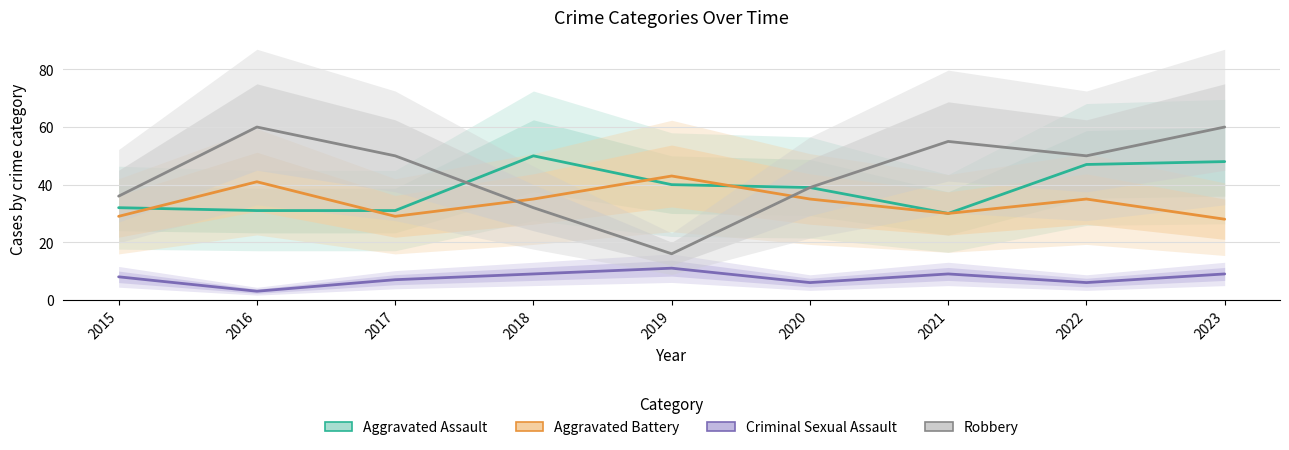

What is the difference between the Robbery values at 2016 and 2021?

5